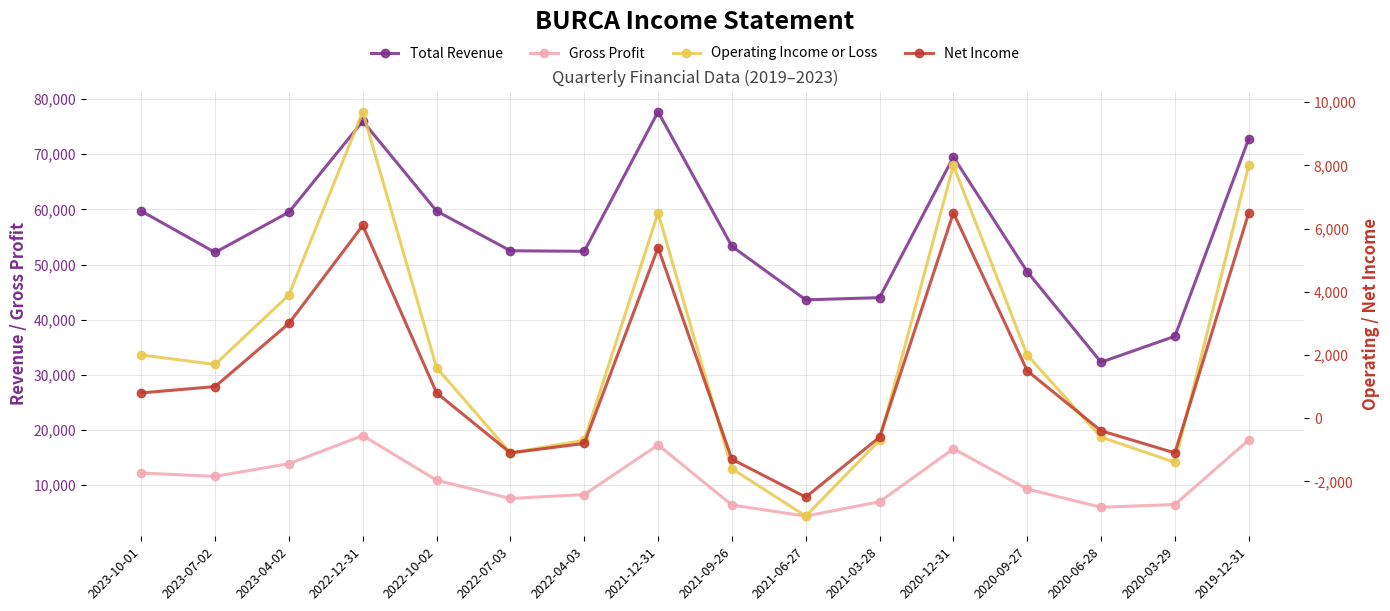

Between 2023-10-01 and 2022-07-03, which series saw the biggest shift?

Total Revenue